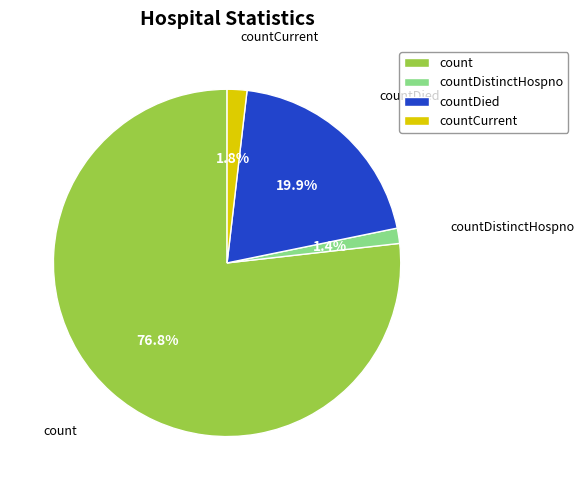

Count the number of slices in the pie.

4